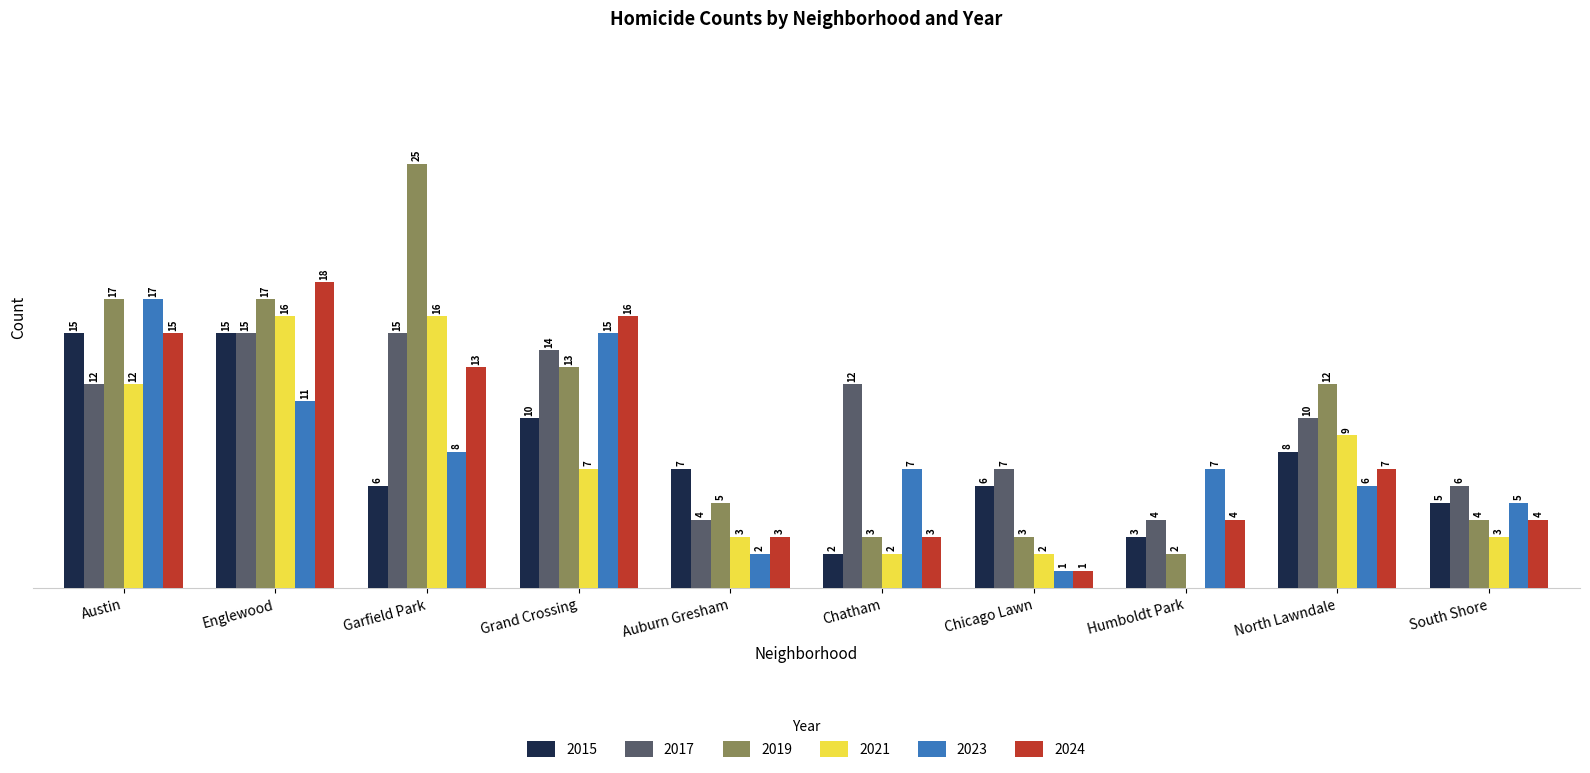

Where is 2024 nearest to the value 9?

North Lawndale